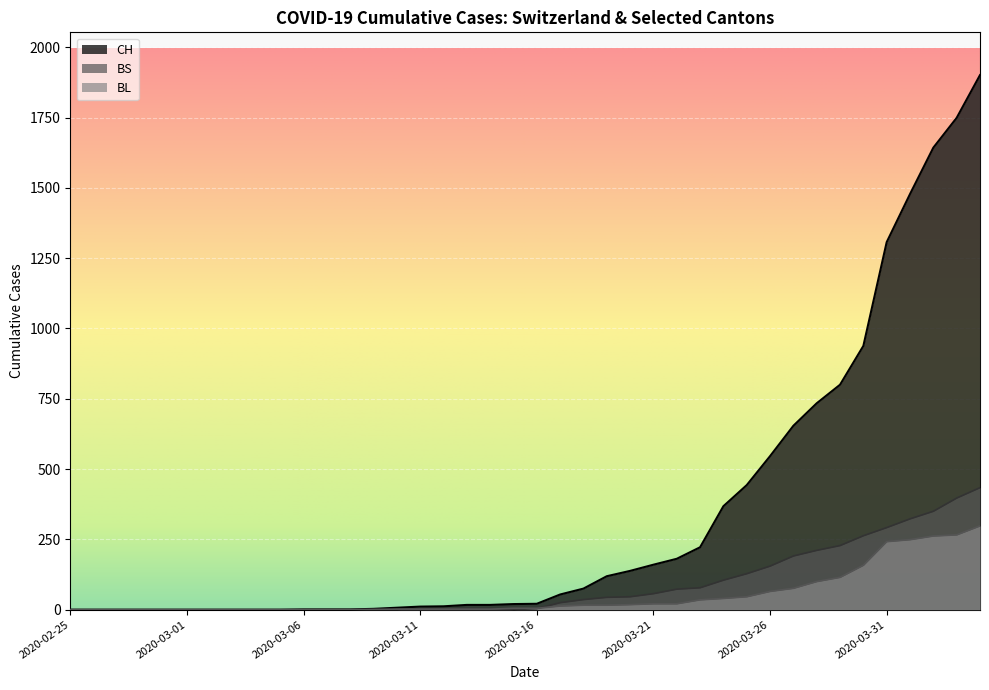

How many lines are shown in the chart?

3